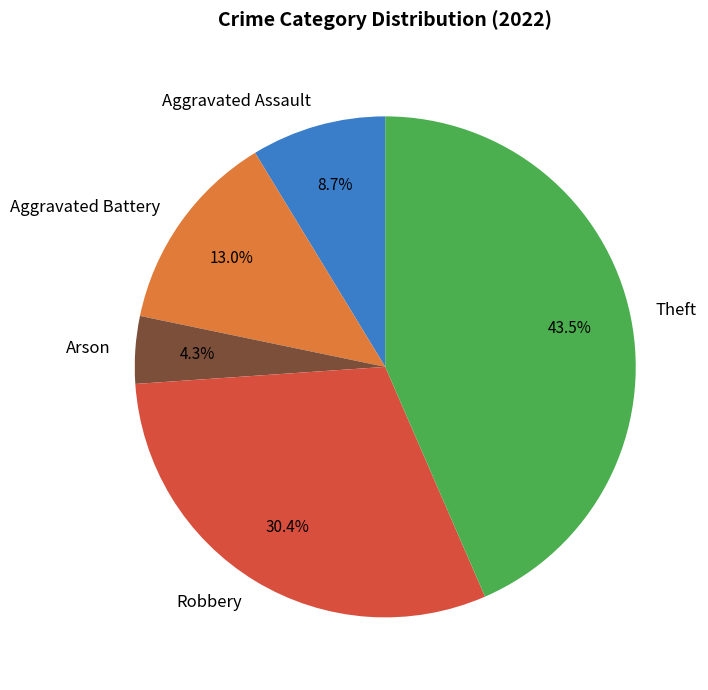

Does Robbery account for over 50% of the chart?

No